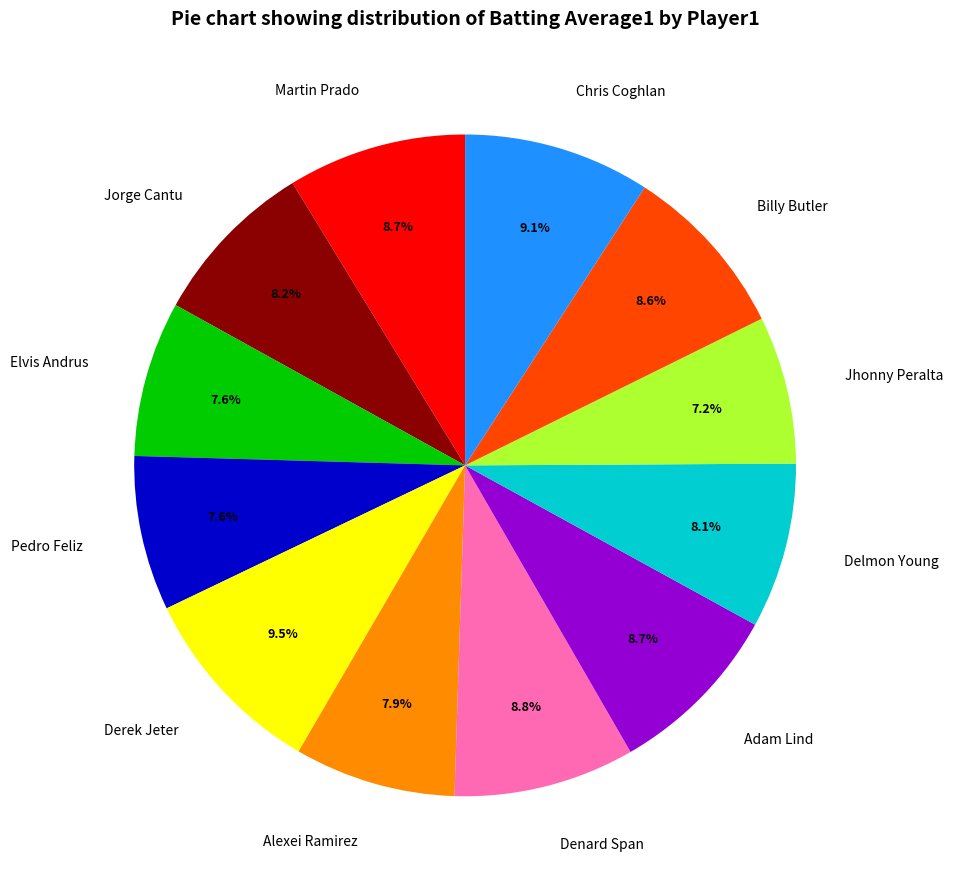

Is Elvis Andrus the majority of the pie?

No